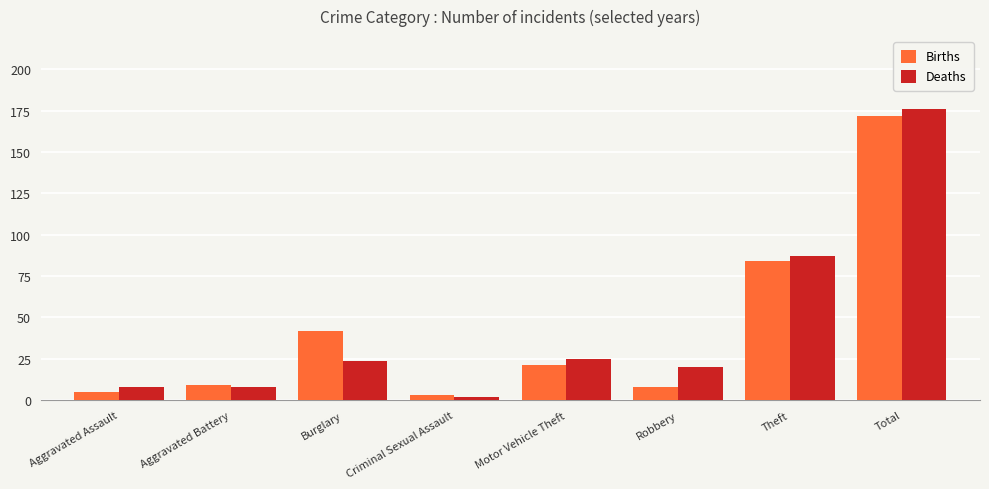

What is the approximate value of Deaths at Theft?

87